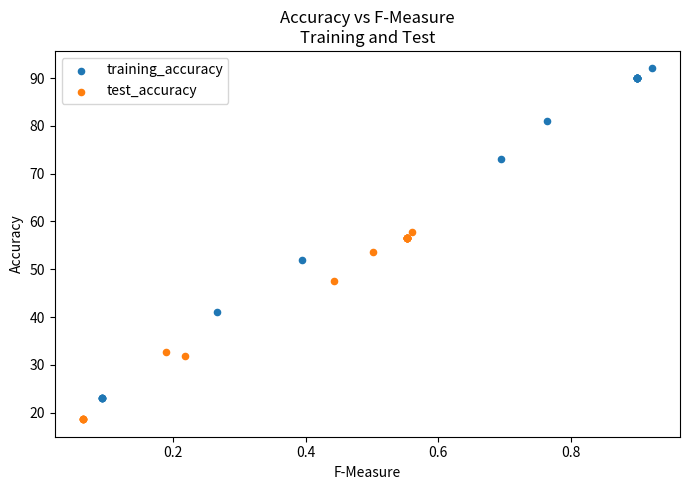

Which series reaches the minimum Y coordinate?

test_accuracy